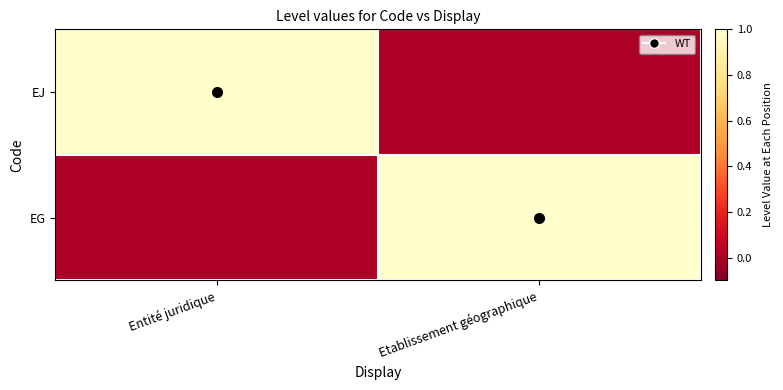

At how many categories does at least one series exceed 0?

2